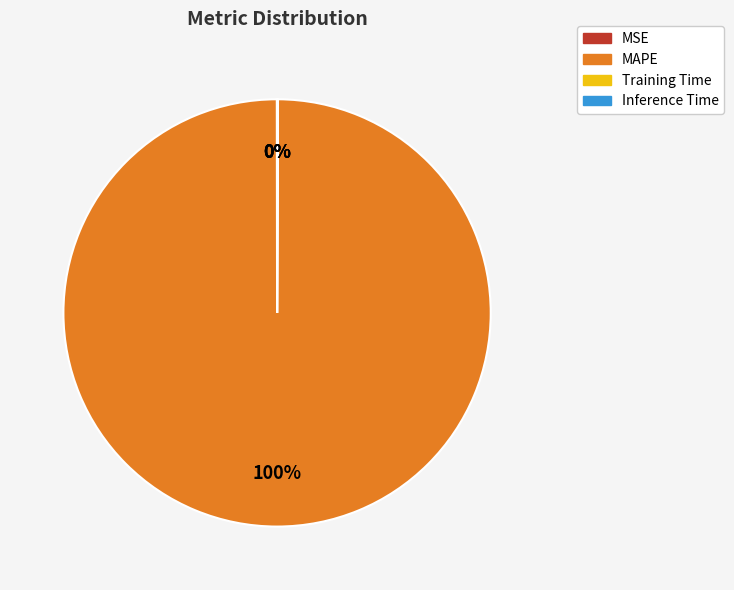

Is it true that MAPE is 90% of the pie?

False